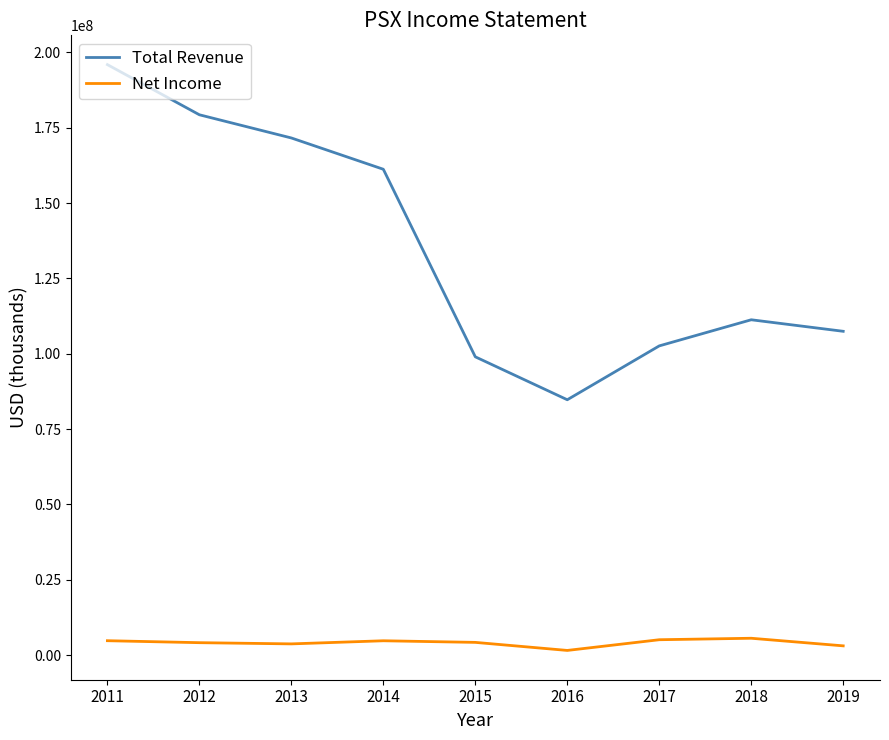

True or false: Total Revenue and Net Income intersect in this chart.

False